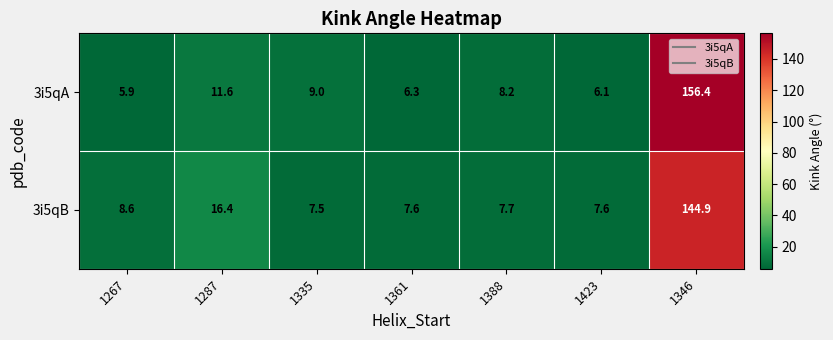

At which category is the sum across all series the highest?

1346